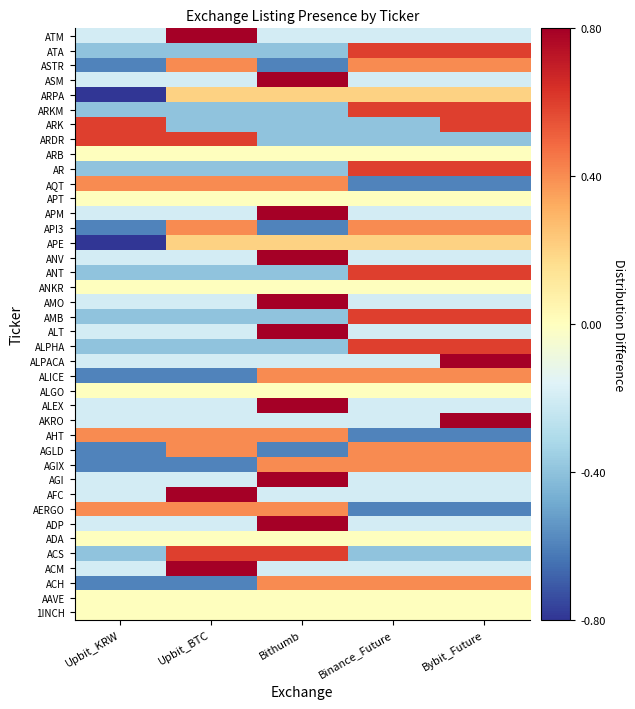

Rank the series by their maximum value, from lowest to highest.

1INCH, AAVE, ADA, ALGO, ANKR, APT, ARB, APE, ARPA, ACH, AERGO, AGIX, AGLD, AHT, ALICE, API3, AQT, ASTR, ACS, ALPHA, AMB, ANT, AR, ARDR, ARK, ARKM, ATA, ACM, ADP, AFC, AGI, AKRO, ALEX, ALPACA, ALT, AMO, ANV, APM, ASM, ATM